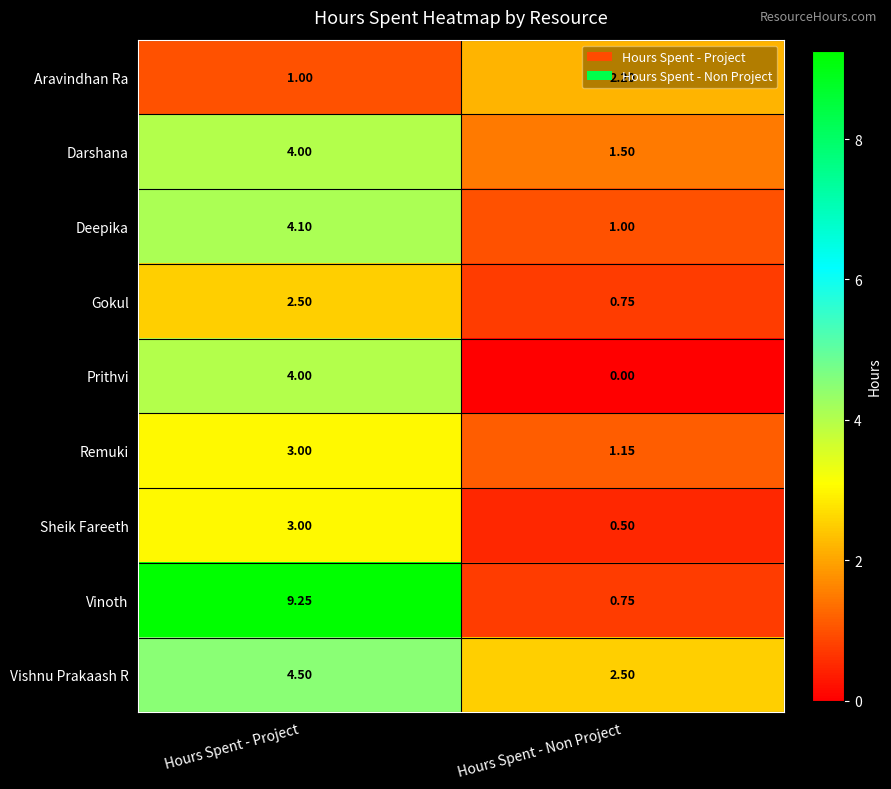

Which series changed the most between Hours Spent - Project and Hours Spent - Non Project?

Vinoth